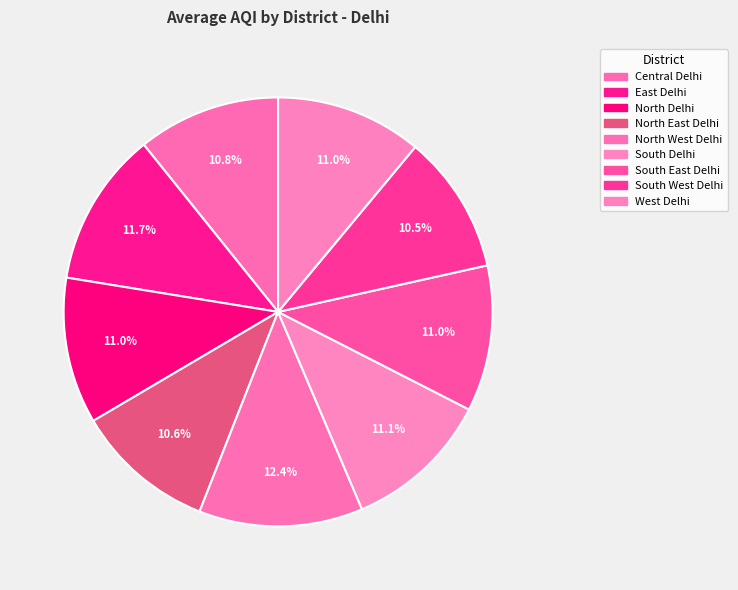

Count the number of slices in the pie.

9